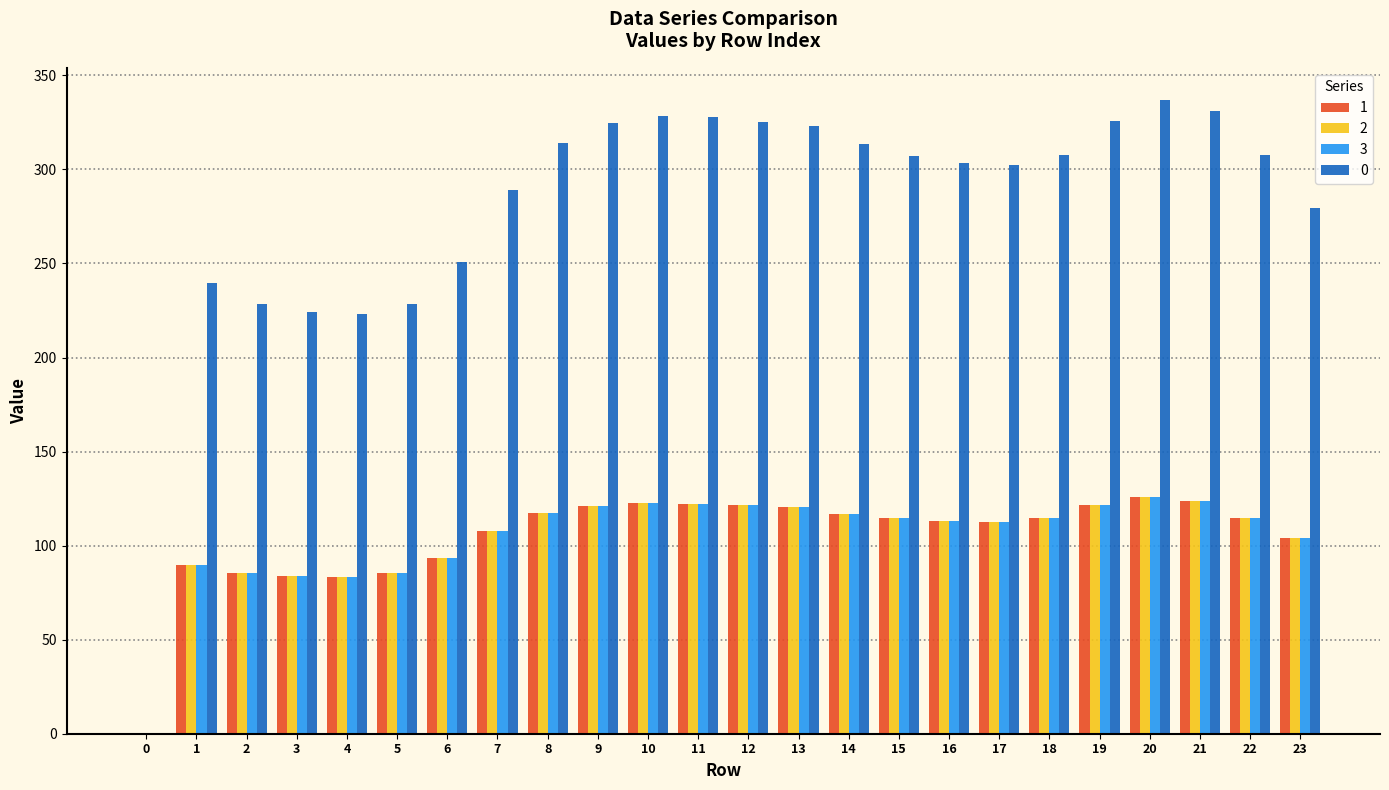

Are the bars grouped side by side (vs. stacked)?

Yes